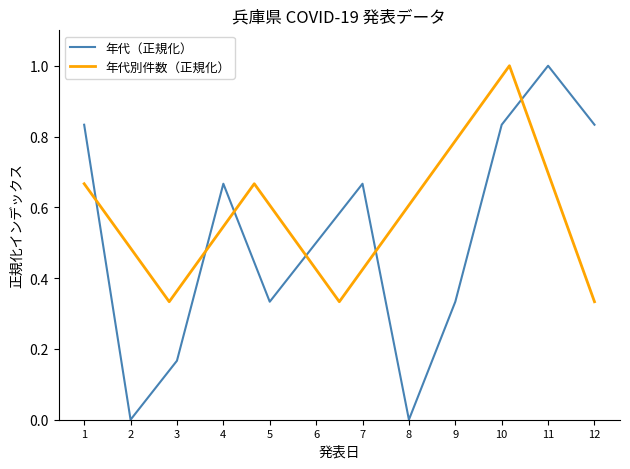

True or false: the data has more than 2 interior local peaks.

True